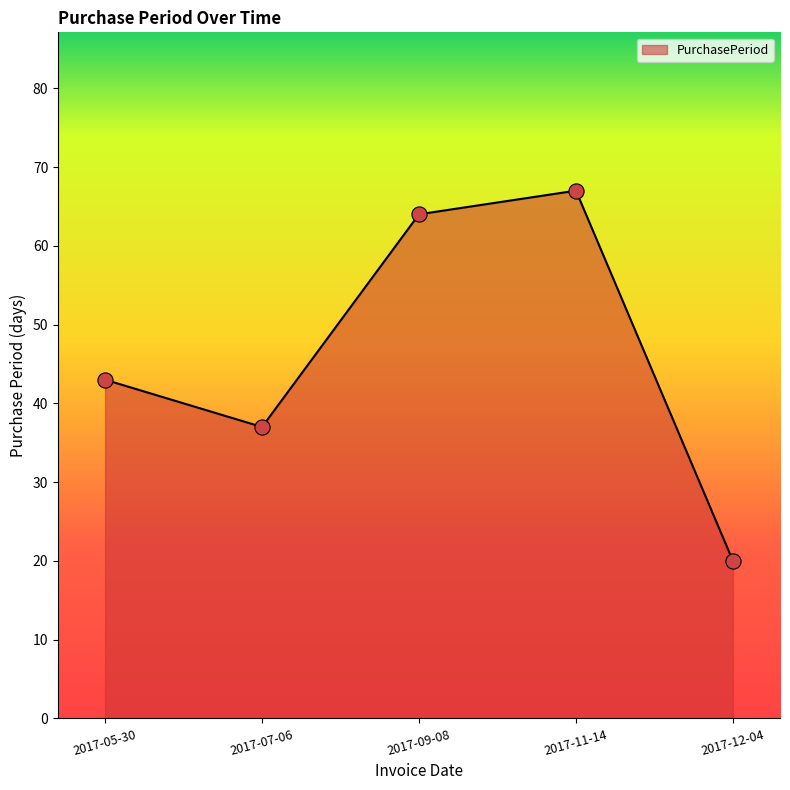

What is the change in value from 2017-09-08 to 2017-11-14?

+3